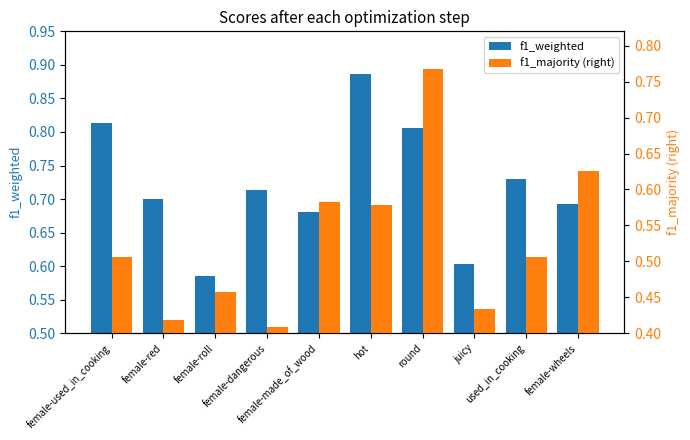

How many groups of bars are there?

10